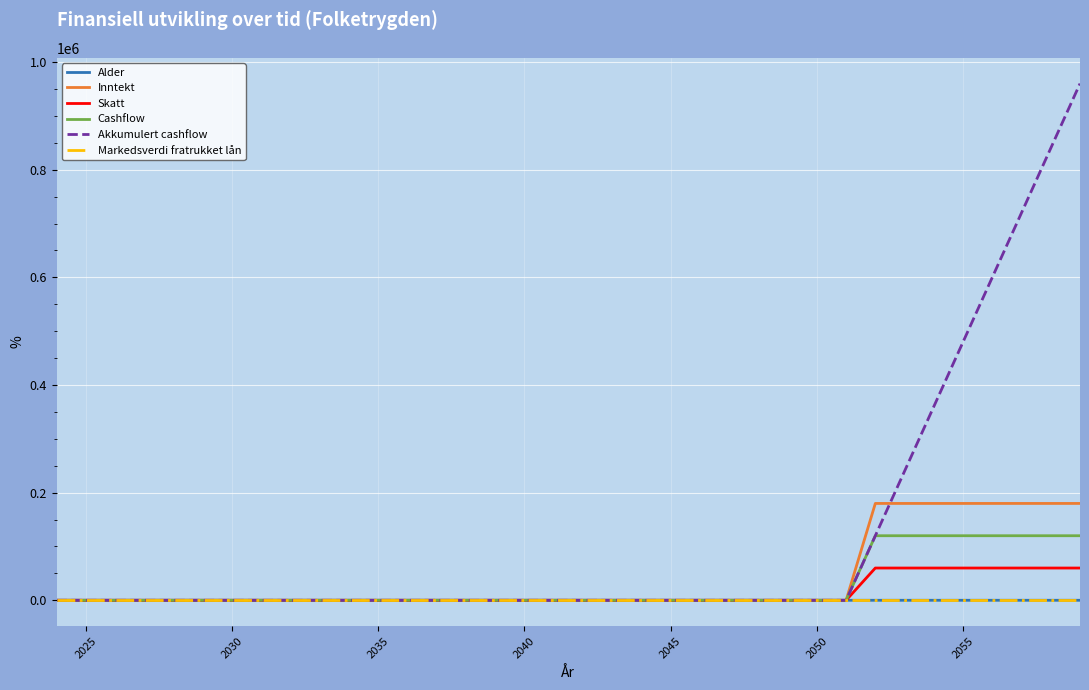

Which series has the largest total across all categories?

Akkumulert cashflow